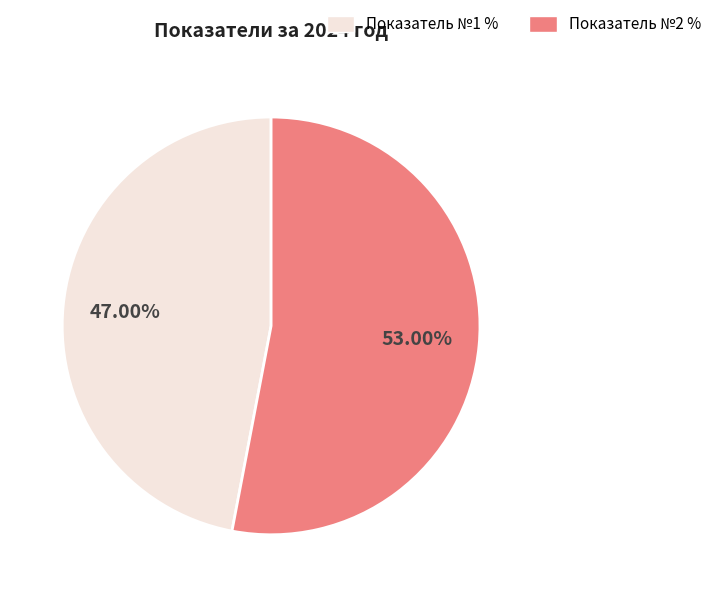

Does any single category account for the majority?

Yes